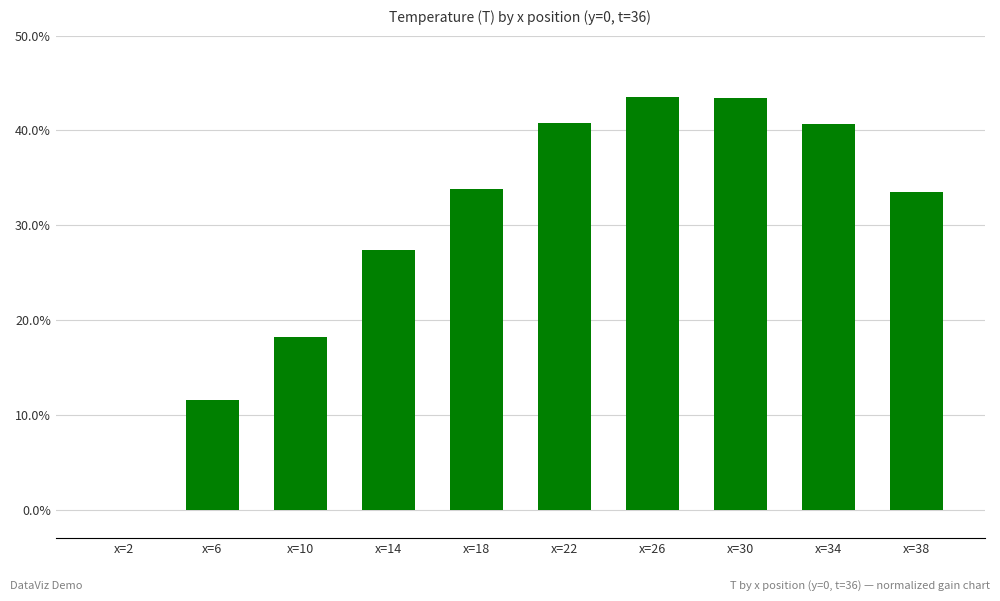

What is the approximate value at x=34?

40.6